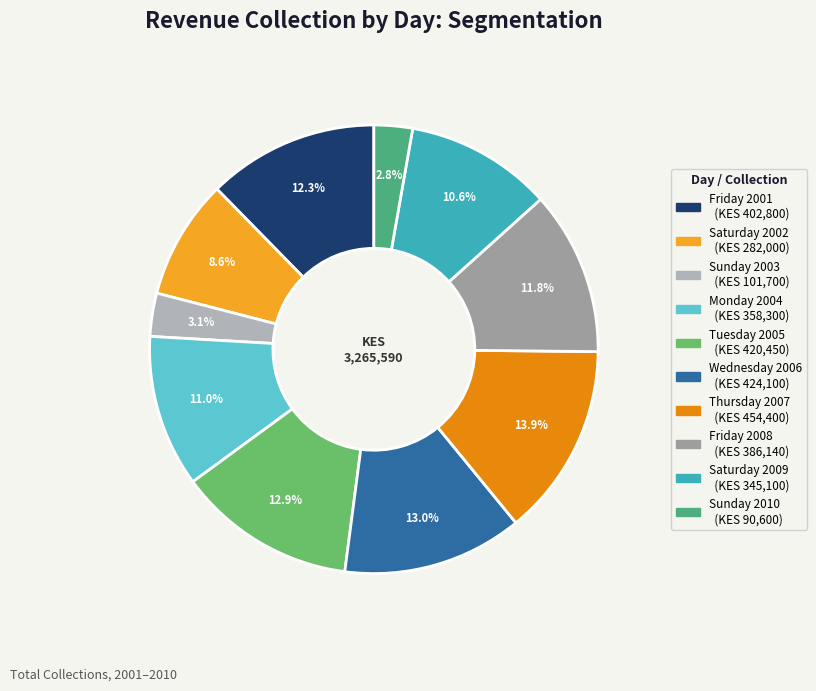

How many slices are in this pie chart?

10